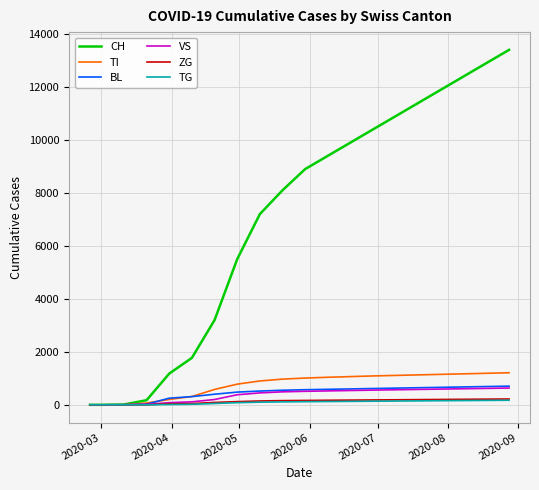

Is this an area chart (filled region under the line)?

No